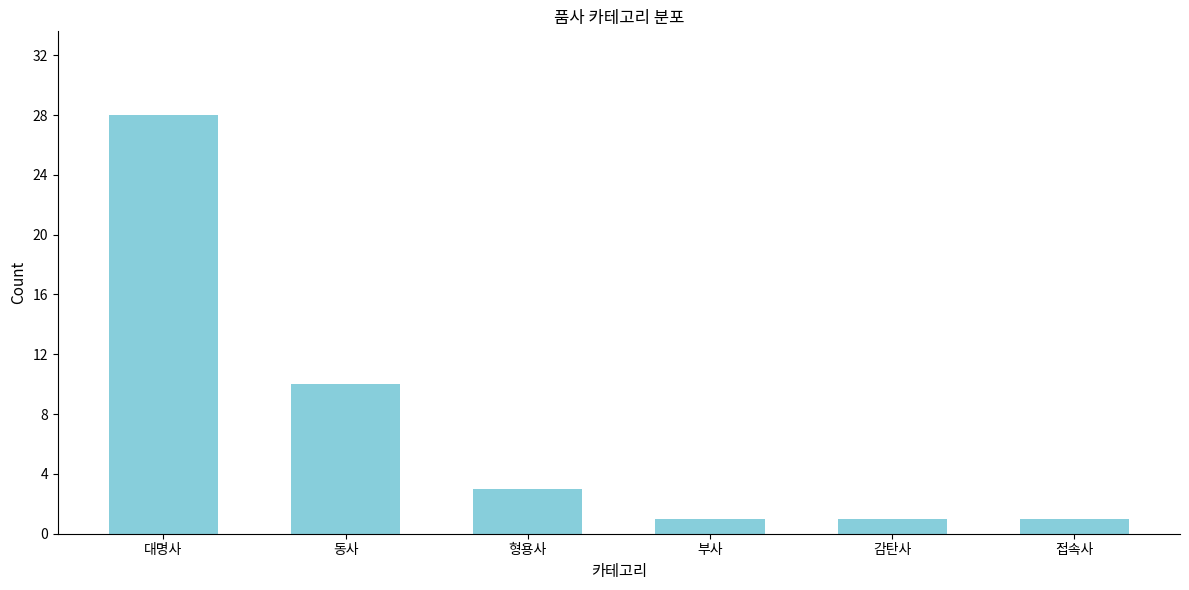

Reading right to left, extract all data points from this chart.

접속사=1	감탄사=1	부사=1	형용사=3	동사=10	대명사=28